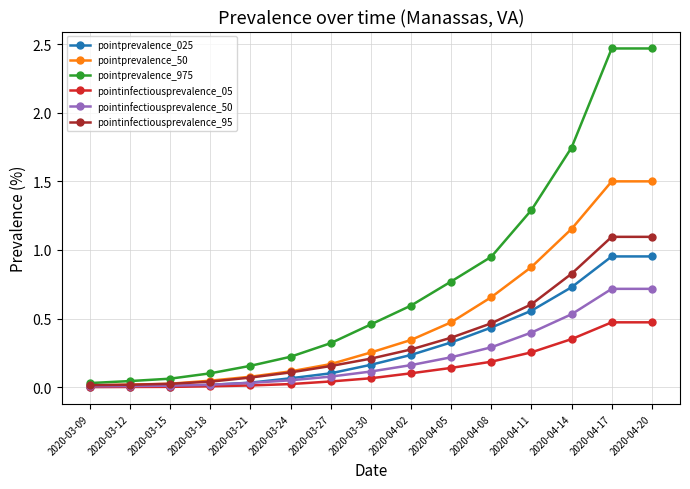

What is the label of the 1st point from the right?

2020-04-20